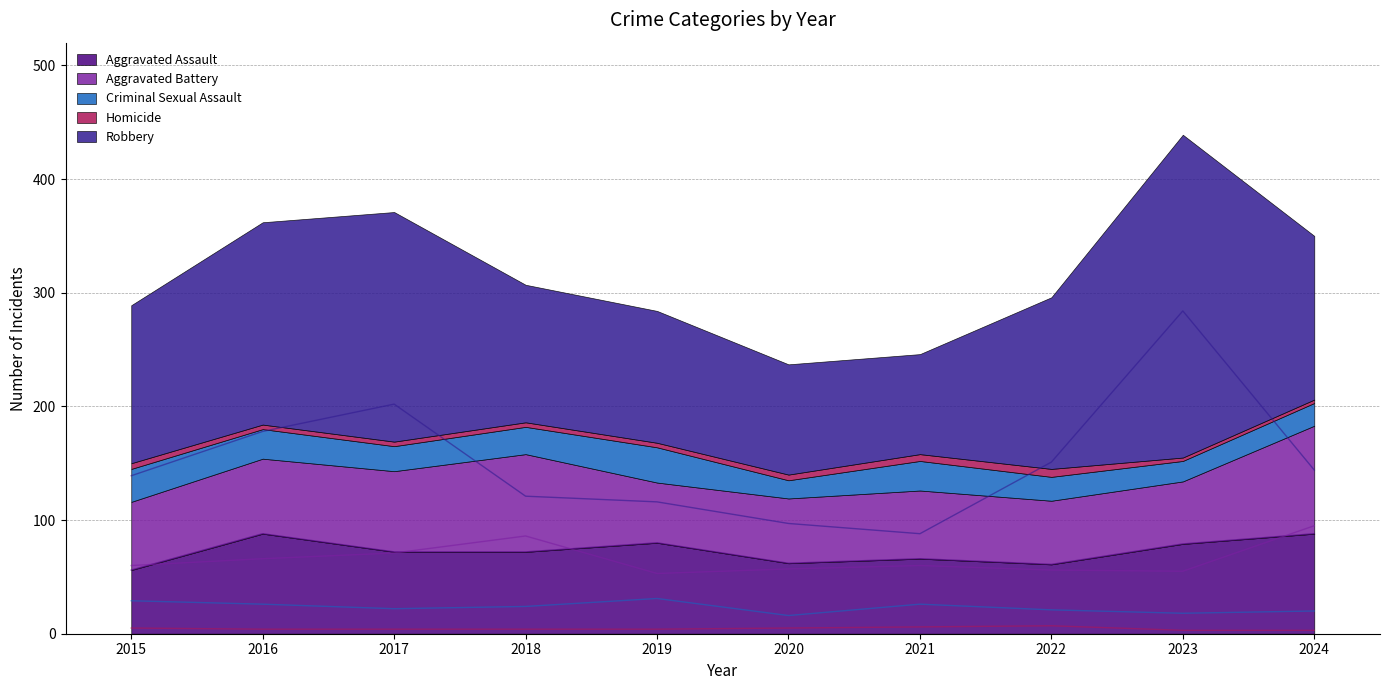

What is the total value across all series at 2016?

362